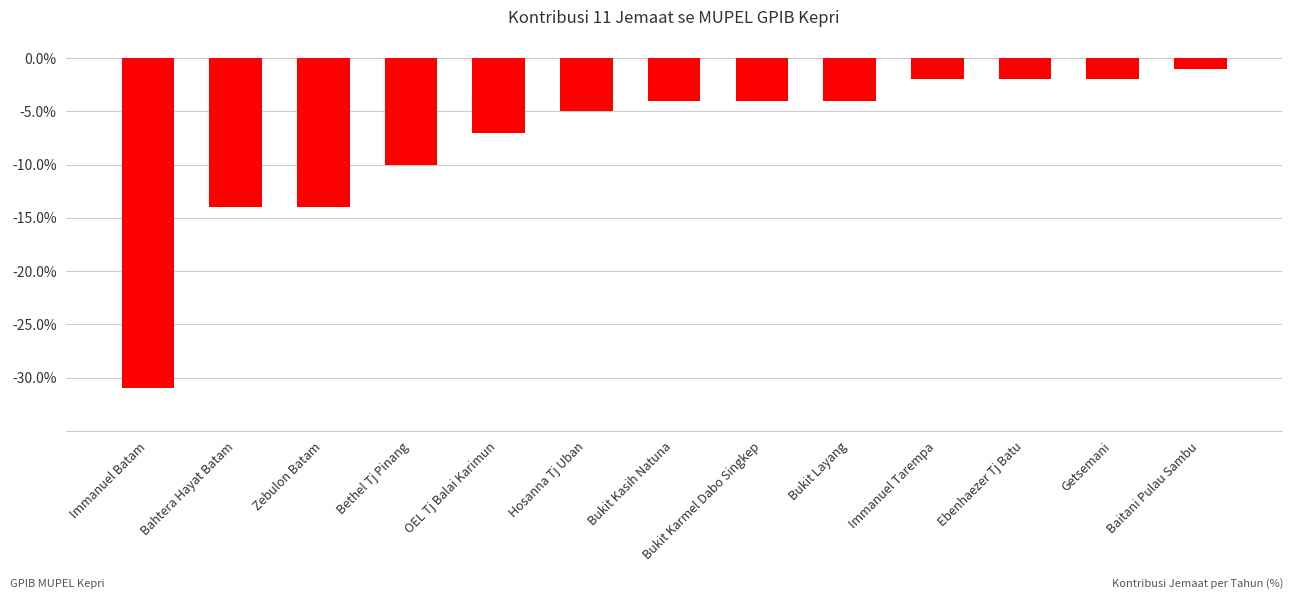

What is the difference between the maximum and minimum values?

0.3